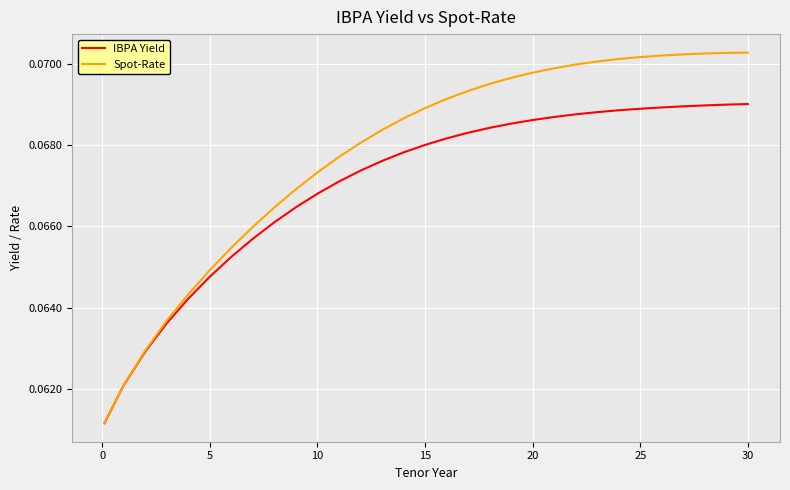

Which series has the largest total across all categories?

Spot-Rate